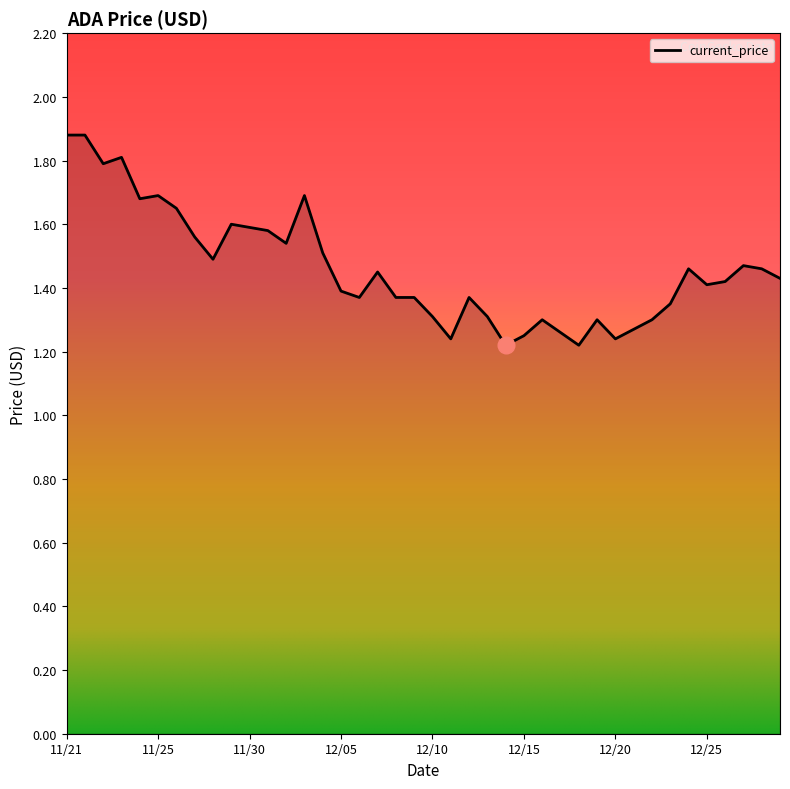

True or false: the data has more than 2 interior local peaks.

True